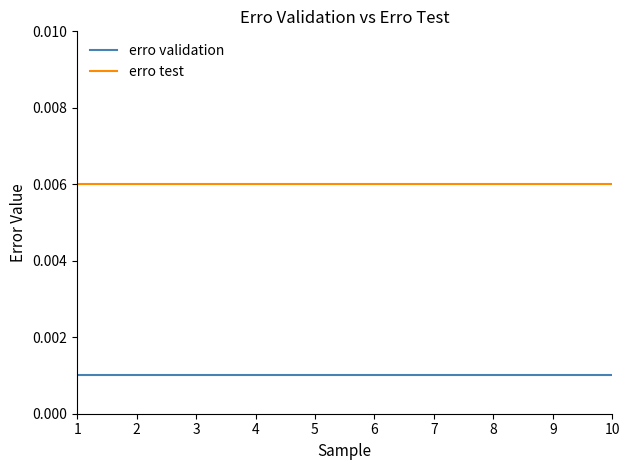

Is the value of erro test at 9 greater than the value of erro validation at 9?

Yes